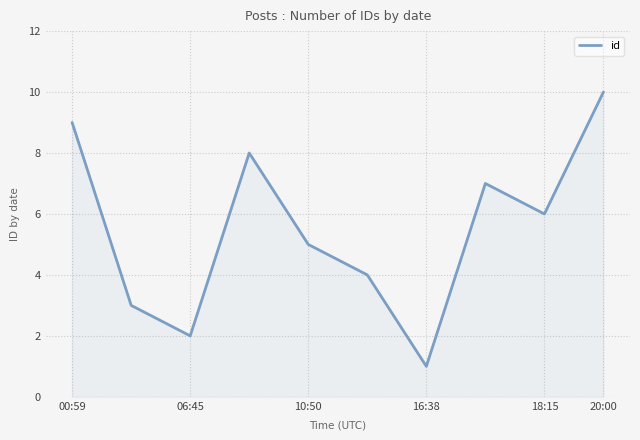

Does the chart display data point markers on the line(s)?

No